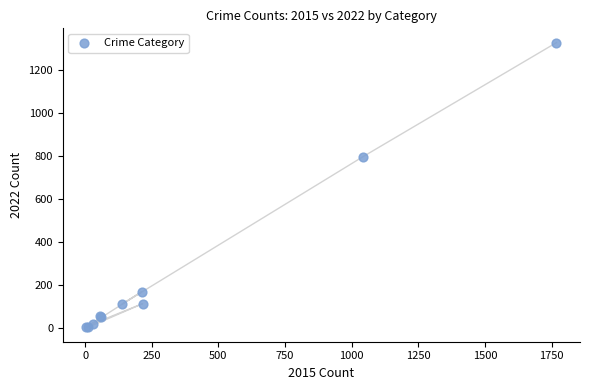

What Y value in the scatter plot is closest to 666?

797